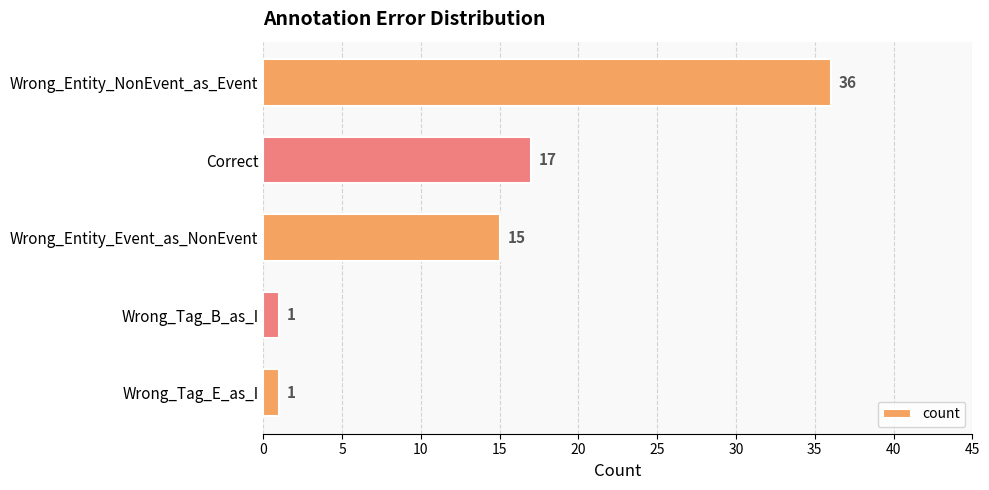

What is the smallest value displayed?

1